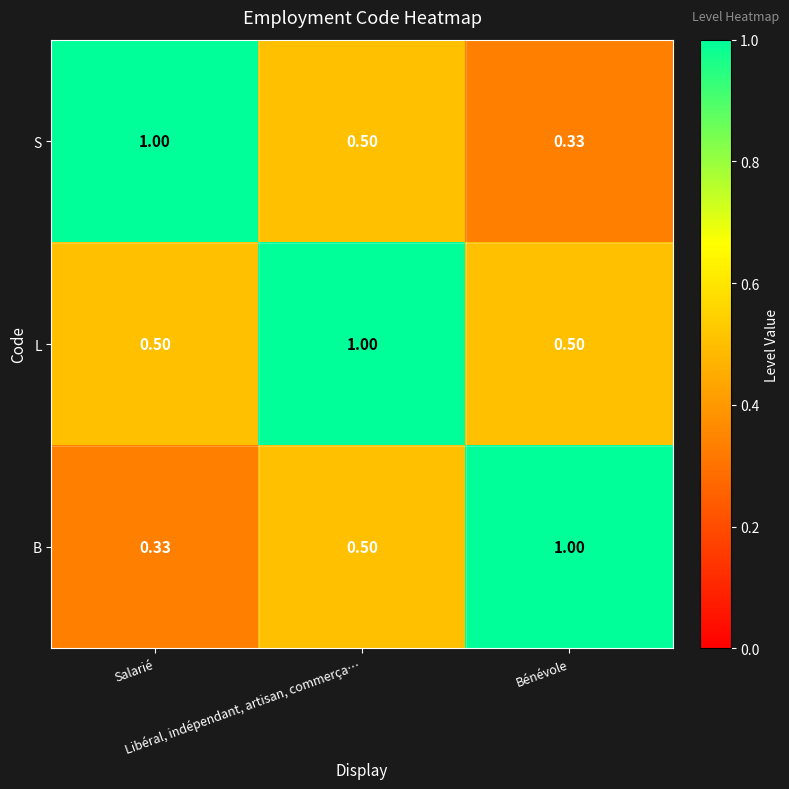

Which series has the largest total across all categories?

L